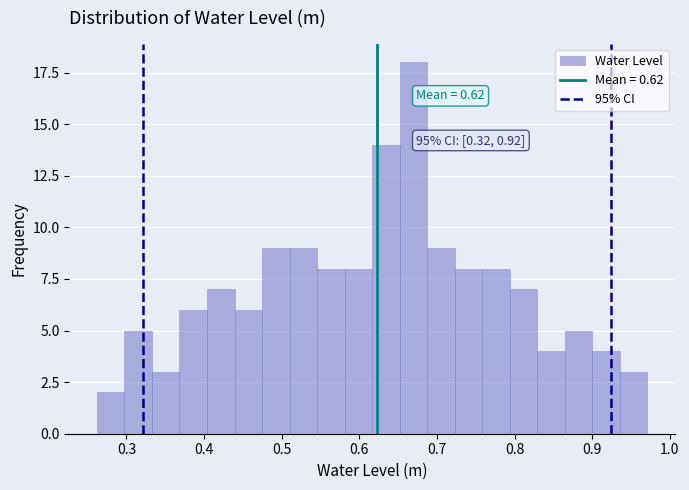

Read against the x-axis, roughly where is the centre of the tallest bar?

0.67